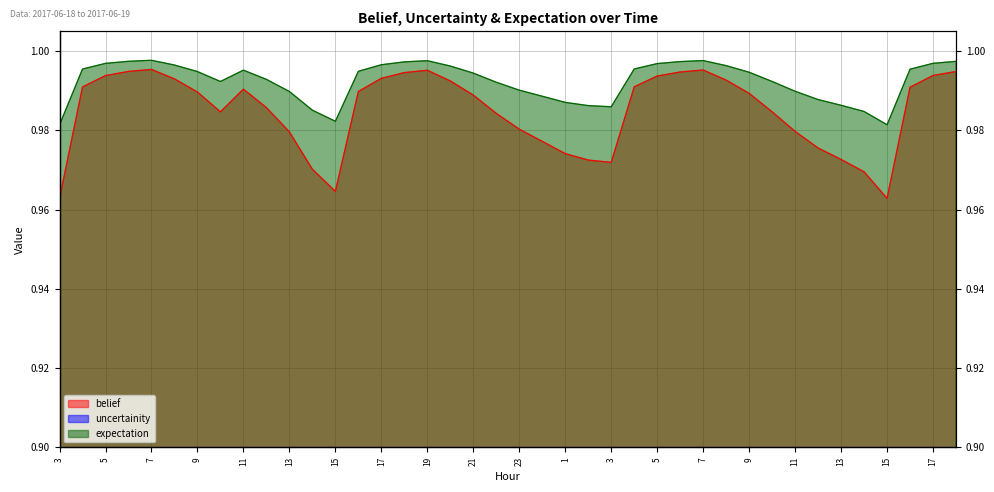

Reading left to right, transcribe all the data shown in this chart.

belief: 3=1.0	4=1.0	5=1.0	6=1.0	7=1.0	8=1.0	9=1.0	10=1.0	11=1.0	12=1.0	13=1.0	14=1.0	15=1.0	16=1.0	17=1.0	18=1.0	19=1.0	20=1.0	21=1.0	22=1.0	23=1.0	0=1.0	1=1.0	2=1.0	3=1.0	4=1.0	5=1.0	6=1.0	7=1.0	8=1.0	9=1.0	10=1.0	11=1.0	12=1.0	13=1.0	14=1.0	15=1.0	16=1.0	17=1.0	18=1.0
uncertainity: 3=0.0	4=0.0	5=0.0	6=0.0	7=0.0	8=0.0	9=0.0	10=0.0	11=0.0	12=0.0	13=0.0	14=0.0	15=0.0	16=0.0	17=0.0	18=0.0	19=0.0	20=0.0	21=0.0	22=0.0	23=0.0	0=0.0	1=0.0	2=0.0	3=0.0	4=0.0	5=0.0	6=0.0	7=0.0	8=0.0	9=0.0	10=0.0	11=0.0	12=0.0	13=0.0	14=0.0	15=0.0	16=0.0	17=0.0	18=0.0
expectation: 3=1.0	4=1.0	5=1.0	6=1.0	7=1.0	8=1.0	9=1.0	10=1.0	11=1.0	12=1.0	13=1.0	14=1.0	15=1.0	16=1.0	17=1.0	18=1.0	19=1.0	20=1.0	21=1.0	22=1.0	23=1.0	0=1.0	1=1.0	2=1.0	3=1.0	4=1.0	5=1.0	6=1.0	7=1.0	8=1.0	9=1.0	10=1.0	11=1.0	12=1.0	13=1.0	14=1.0	15=1.0	16=1.0	17=1.0	18=1.0